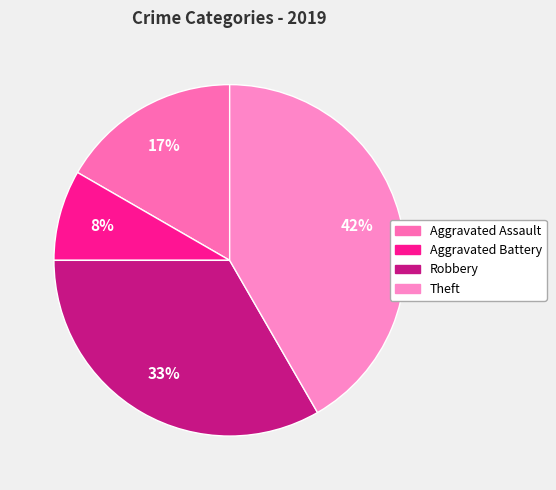

Approximately how many times larger is the value at Aggravated Assault compared to Robbery?

0.5